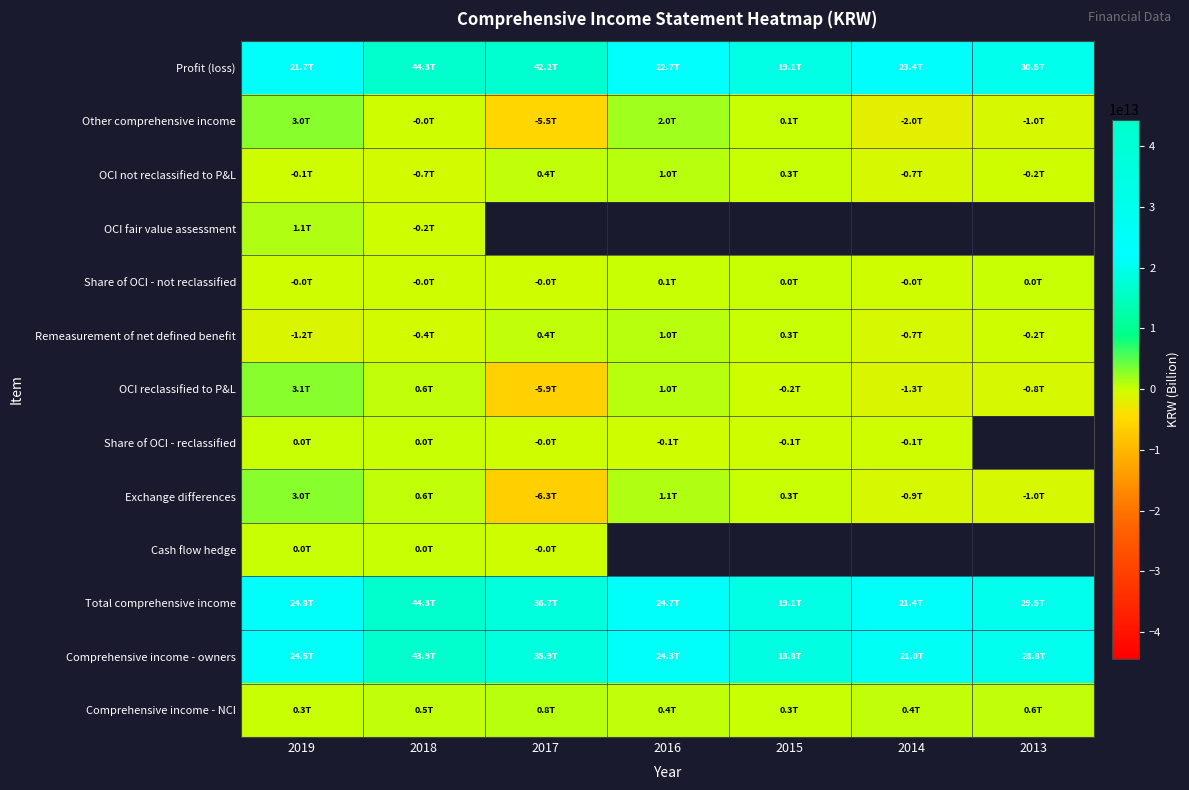

What is the minimum value shown in the chart?

-6334987000000.0